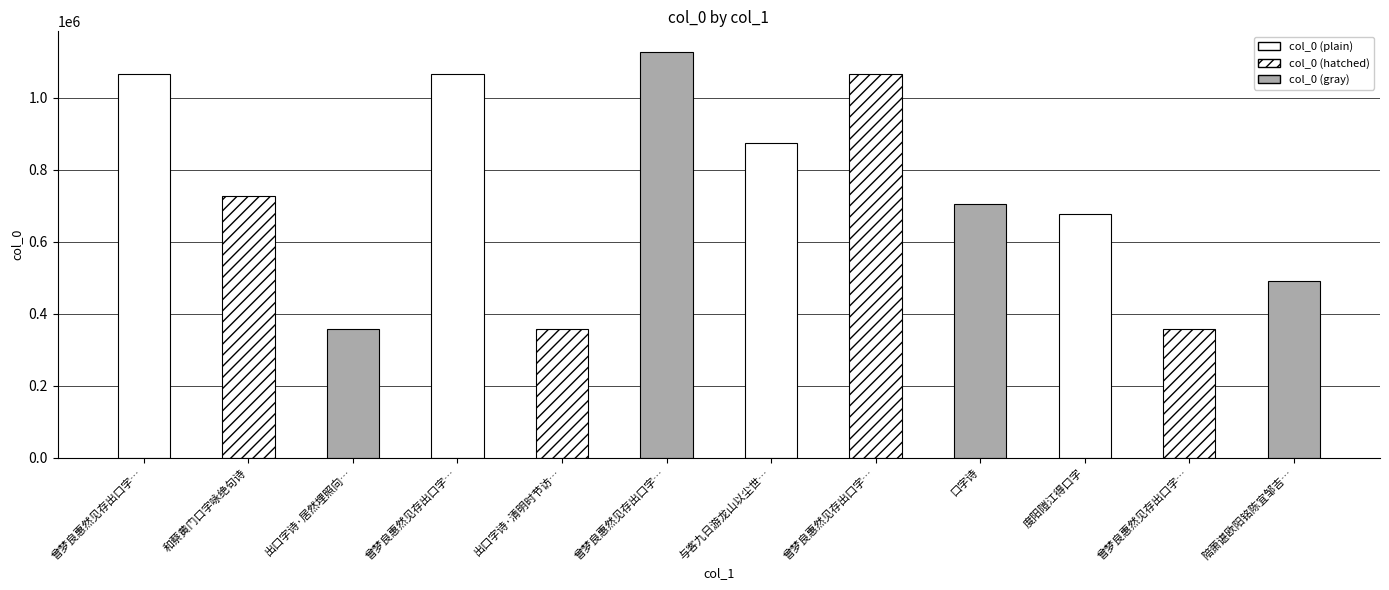

How many distinct data groups are displayed?

1